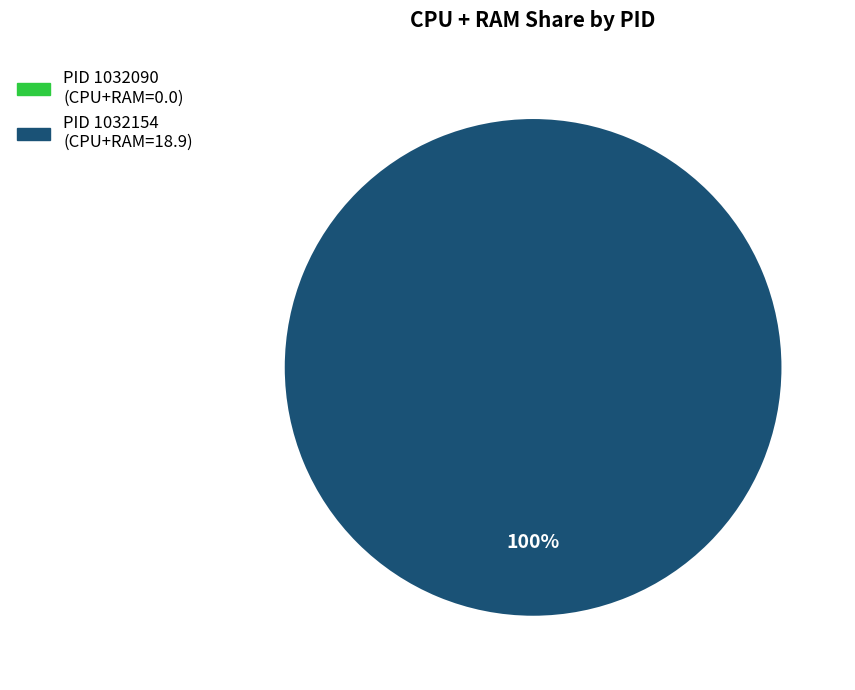

How many segments does this pie chart have?

2